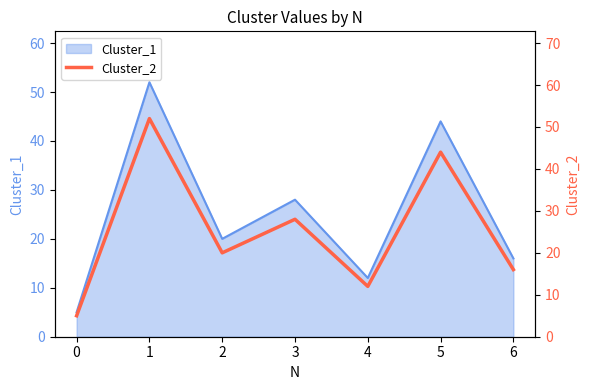

What is the average value?

25